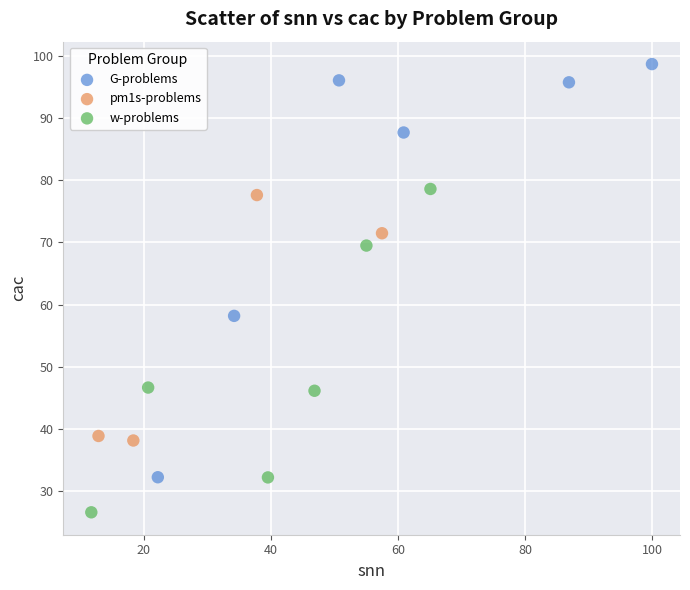

Which series has the widest spread of Y values?

G-problems